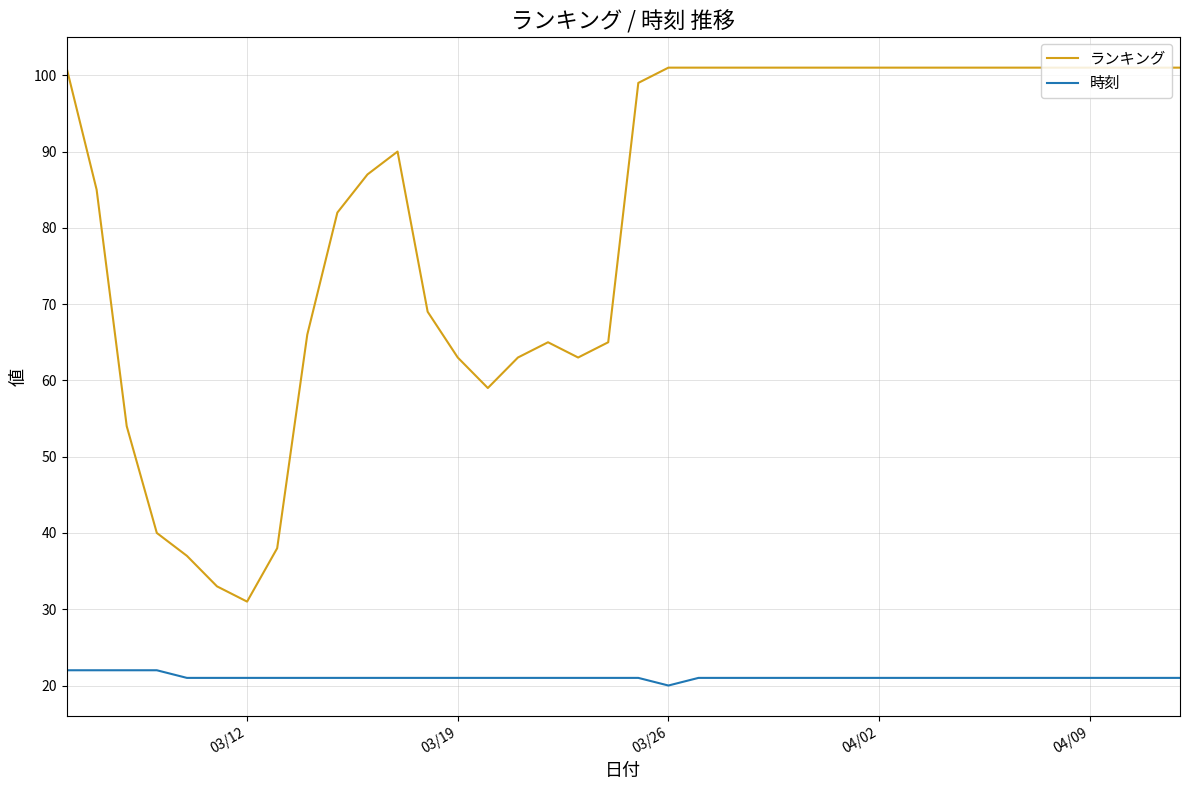

True or false: 時刻 and ランキング cross at least once.

False